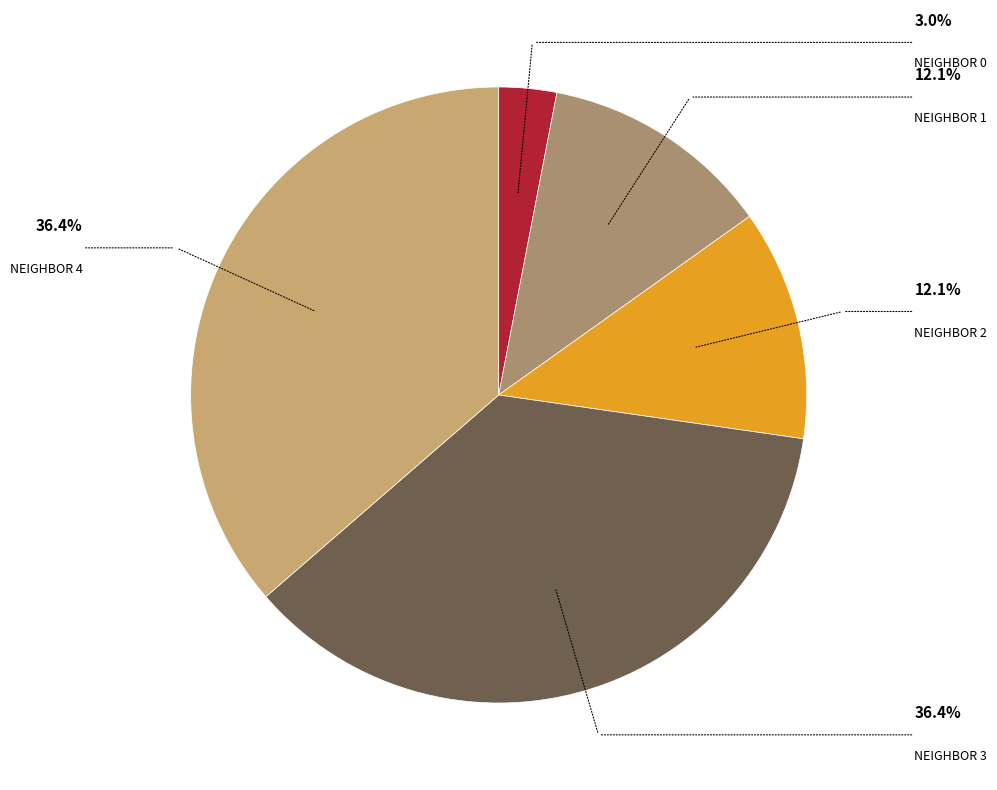

What is the largest slice in the pie chart?

4